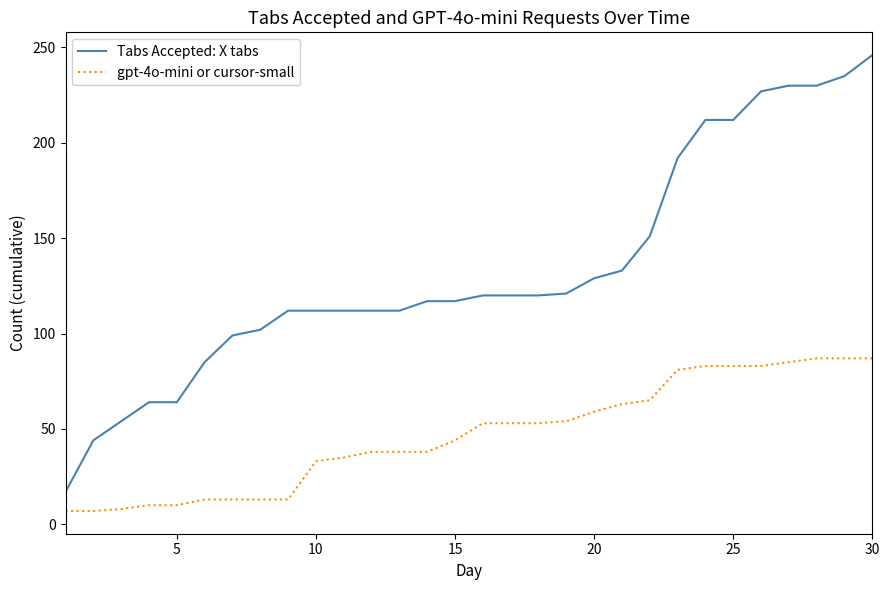

Which series has the largest range (max minus min)?

Tabs Accepted: X tabs